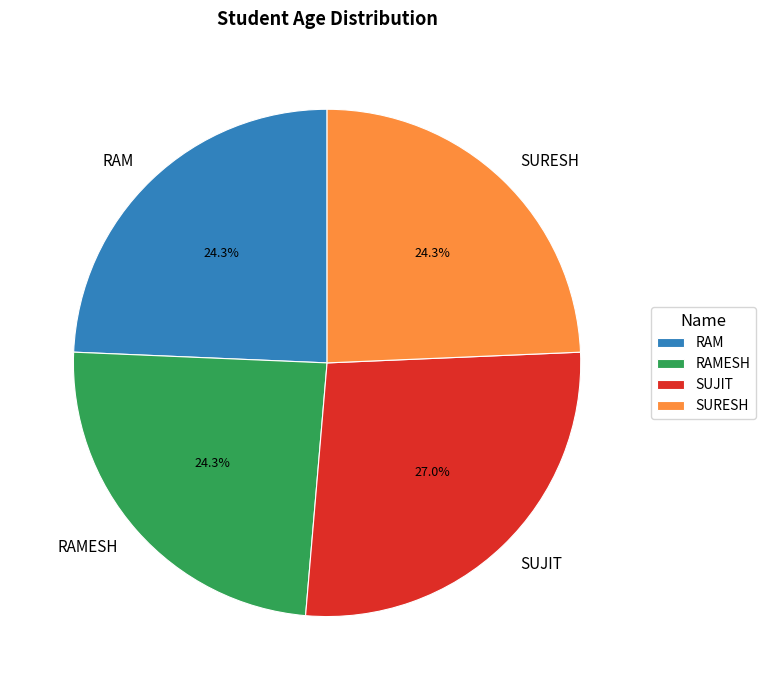

Which category has the biggest portion of the pie?

SUJIT